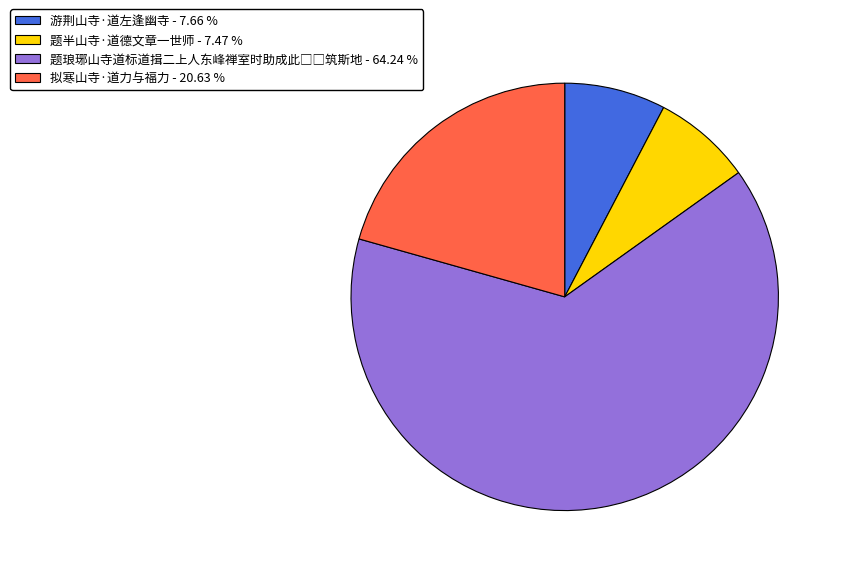

What is the ratio of the value at 游荆山寺·道左逢幽寺 - 7.66 % to the value at 拟寒山寺·道力与福力 - 20.63 %?

0.4